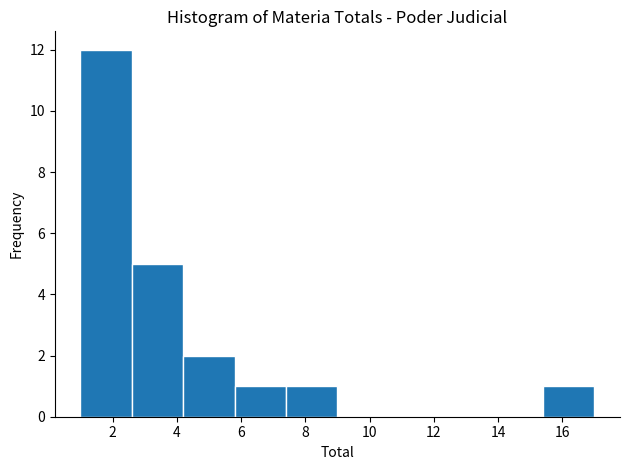

Reading left to right, list every bar in this chart as the range it spans on the x-axis followed by its height. The values are not printed on the chart, so give them approximately, as read against the axis.

1.0 to 2.6: 12
2.6 to 4.2: 5
4.2 to 5.8: 2
5.8 to 7.4: 1
7.4 to 9.0: 1
9.0 to 10.6: 0
10.6 to 12.2: 0
12.2 to 13.8: 0
13.8 to 15.4: 0
15.4 to 17.0: 1